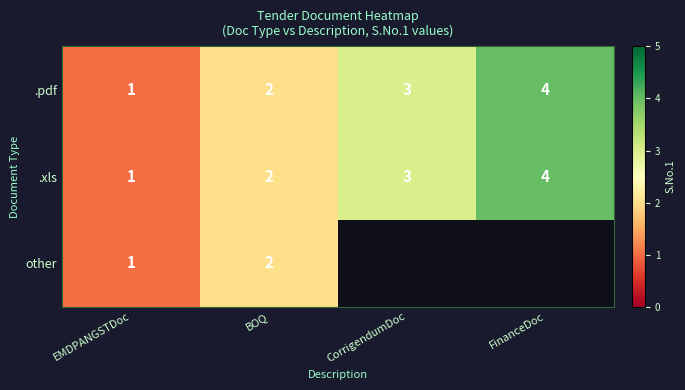

How many .pdf values are between 2 and 4?

3